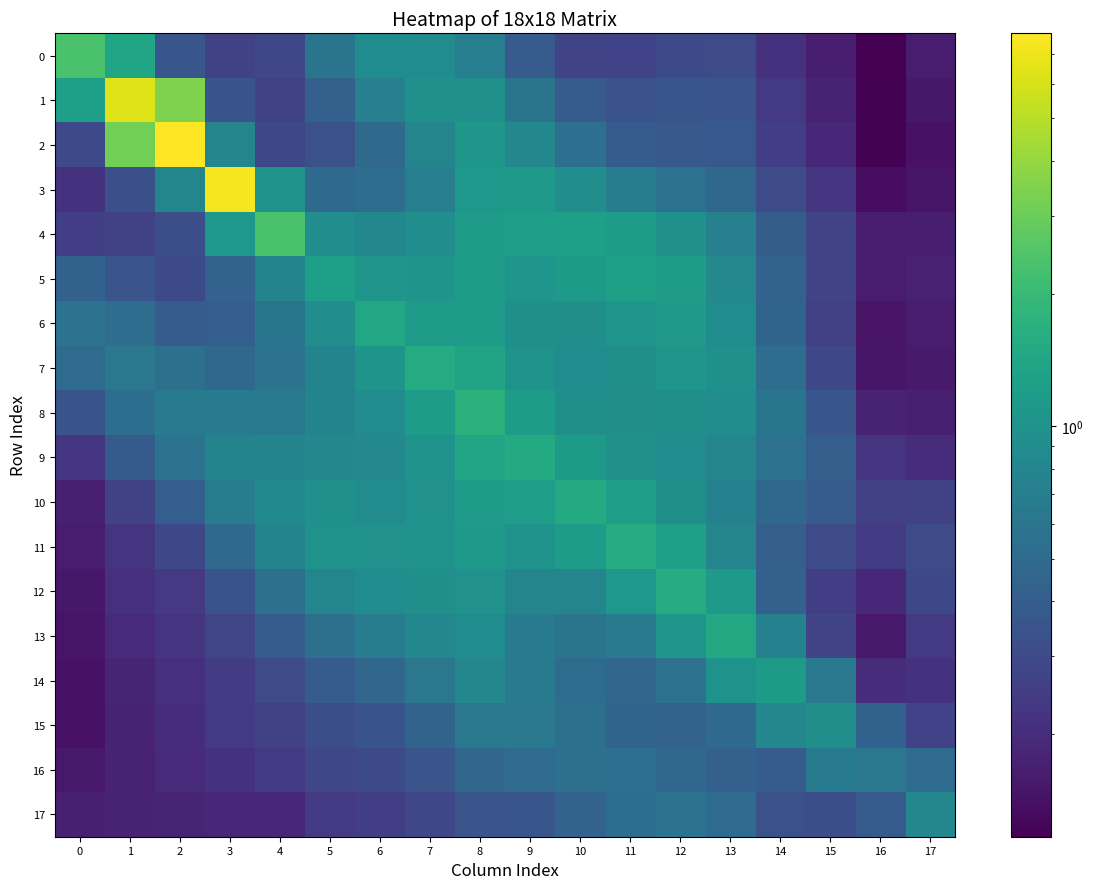

Which category has the highest value across all series?

2